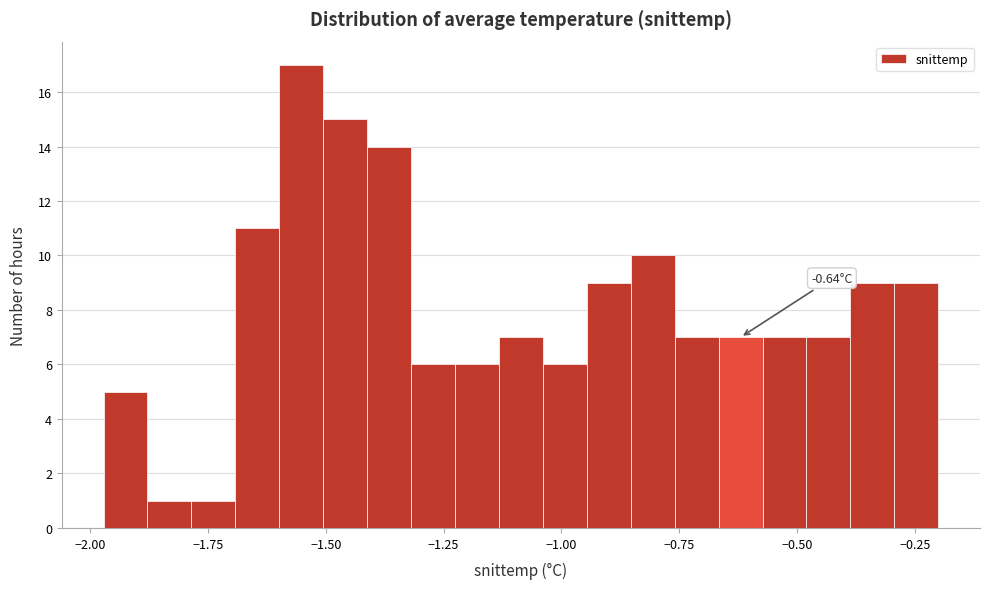

Read against the x-axis, roughly where is the centre of the tallest bar?

-1.55